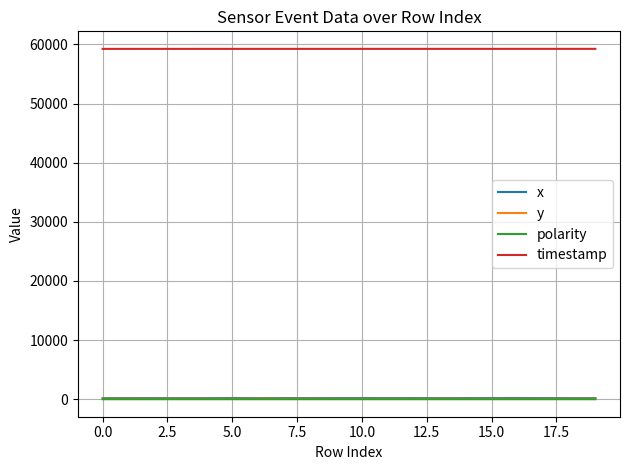

True or false: y and timestamp cross at least once.

False